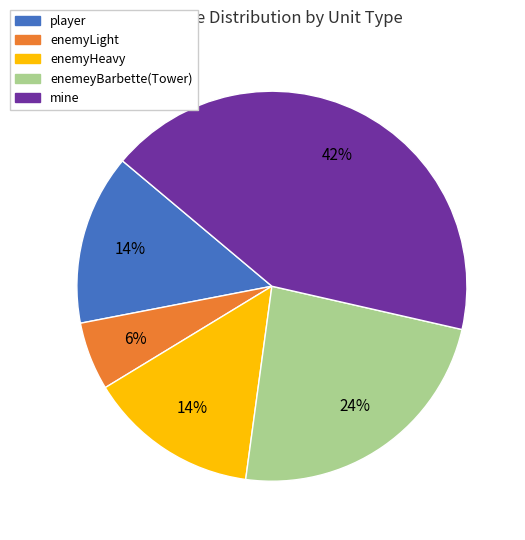

To the nearest percent, what is the average slice percentage?

20%